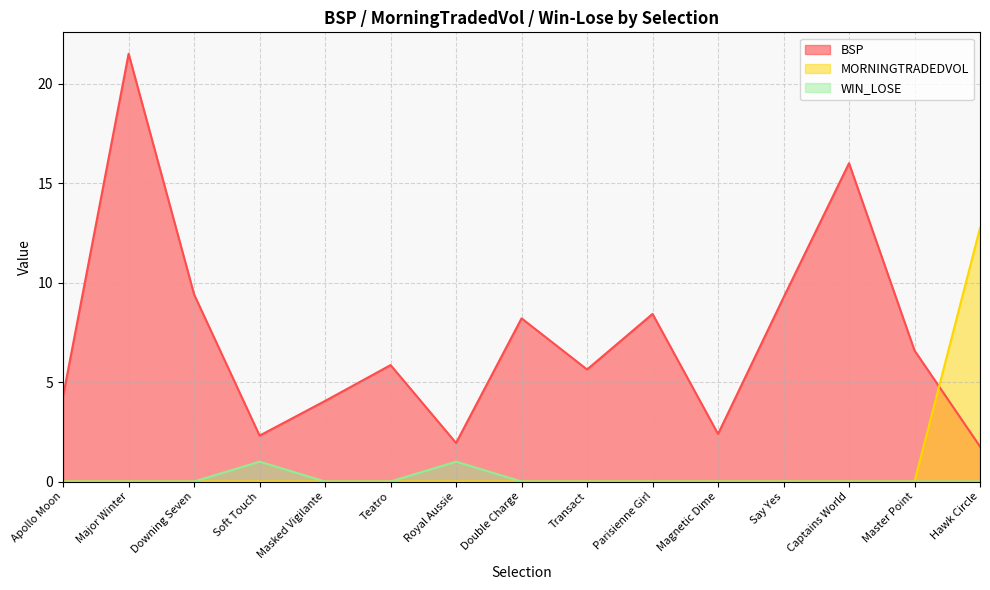

What is the difference between the maximum and minimum values in the BSP series?

19.7